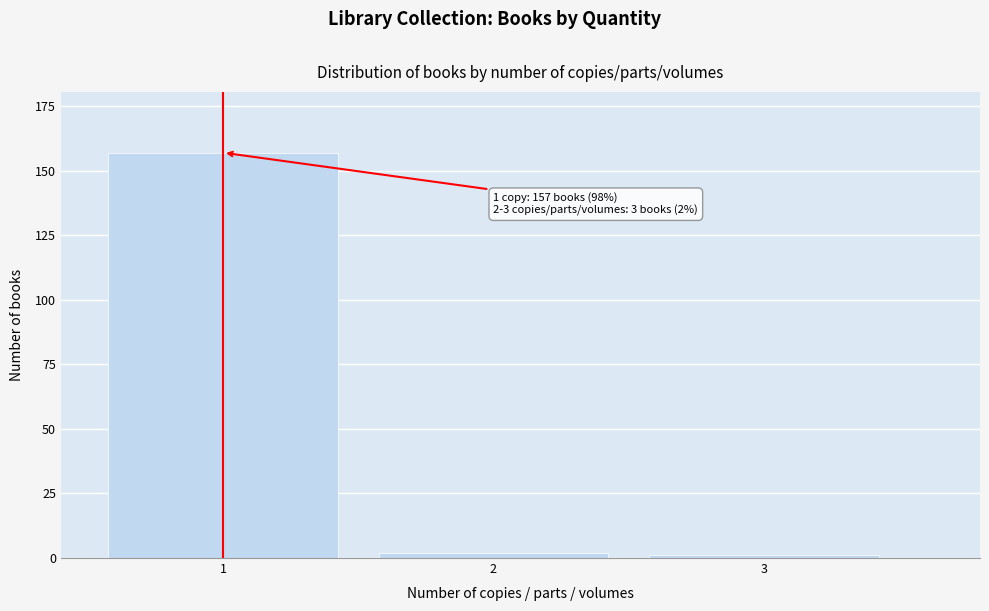

Reading left to right, extract all data points from this chart.

157	2	1